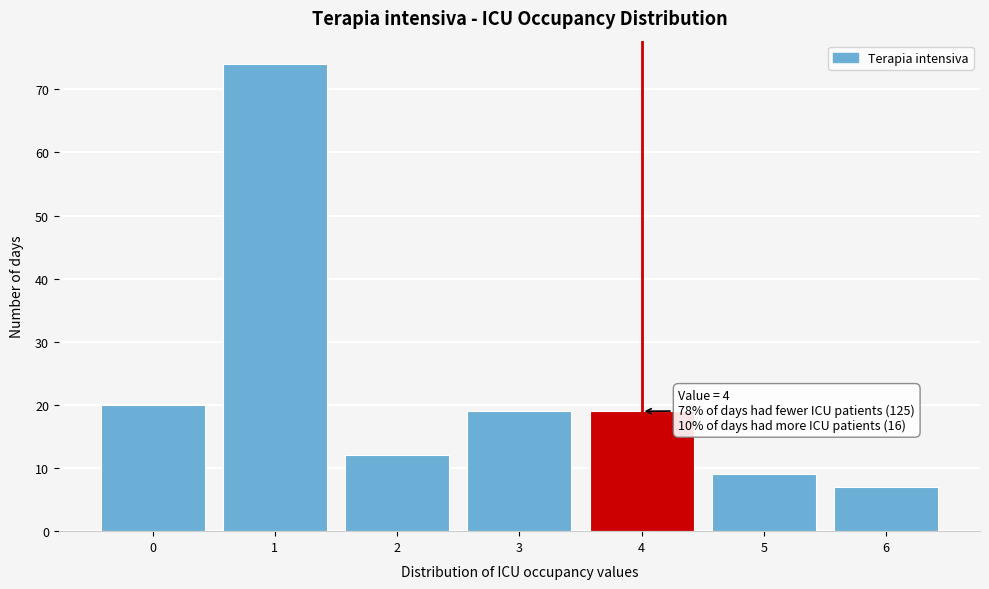

Reading left to right, list all the values displayed in this chart.

0=20	1=74	2=12	3=19	4=19	5=9	6=7